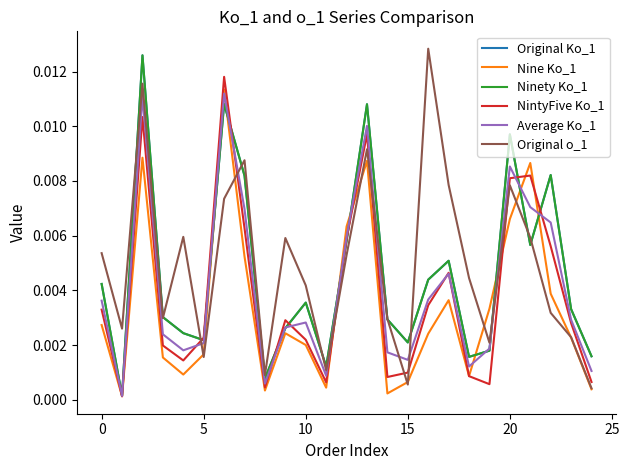

Is this an area chart (filled region under the line)?

No